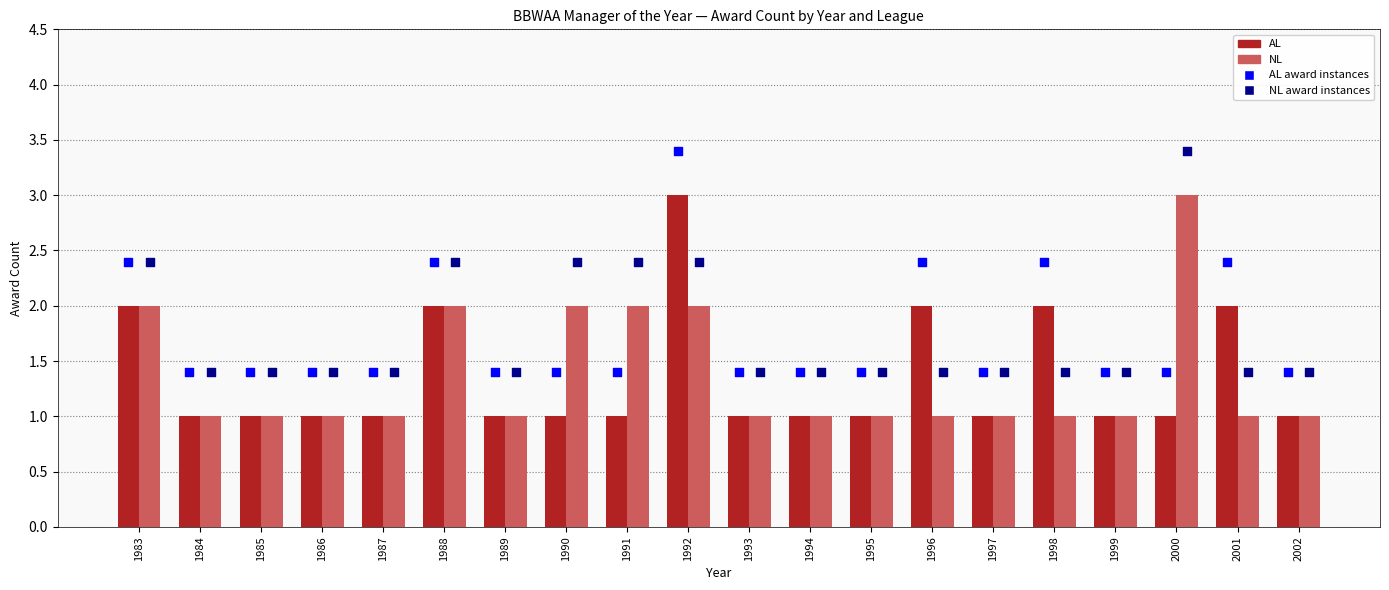

At which category is the sum across all series the highest?

1992